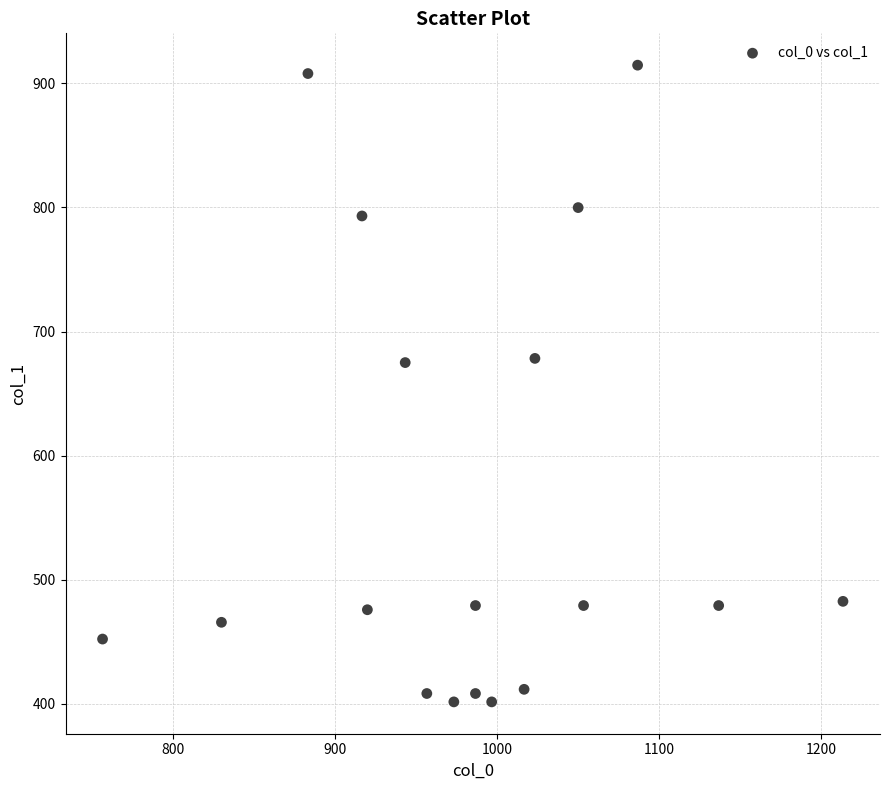

What is the range of X values (max minus min)?

456.7